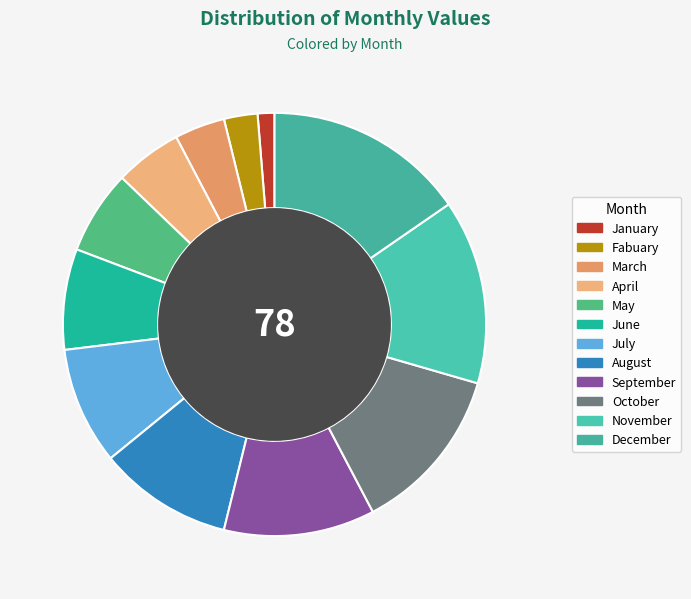

What is the ratio of the value at October to the value at September?

1.1